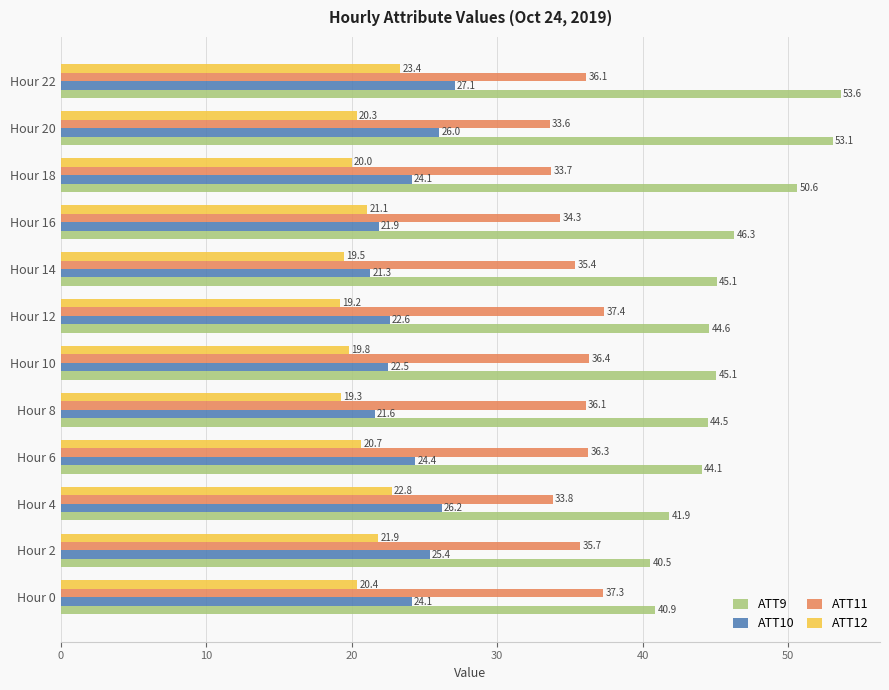

Is the value of ATT10 at Hour 0 greater than the value of ATT12 at Hour 0?

Yes